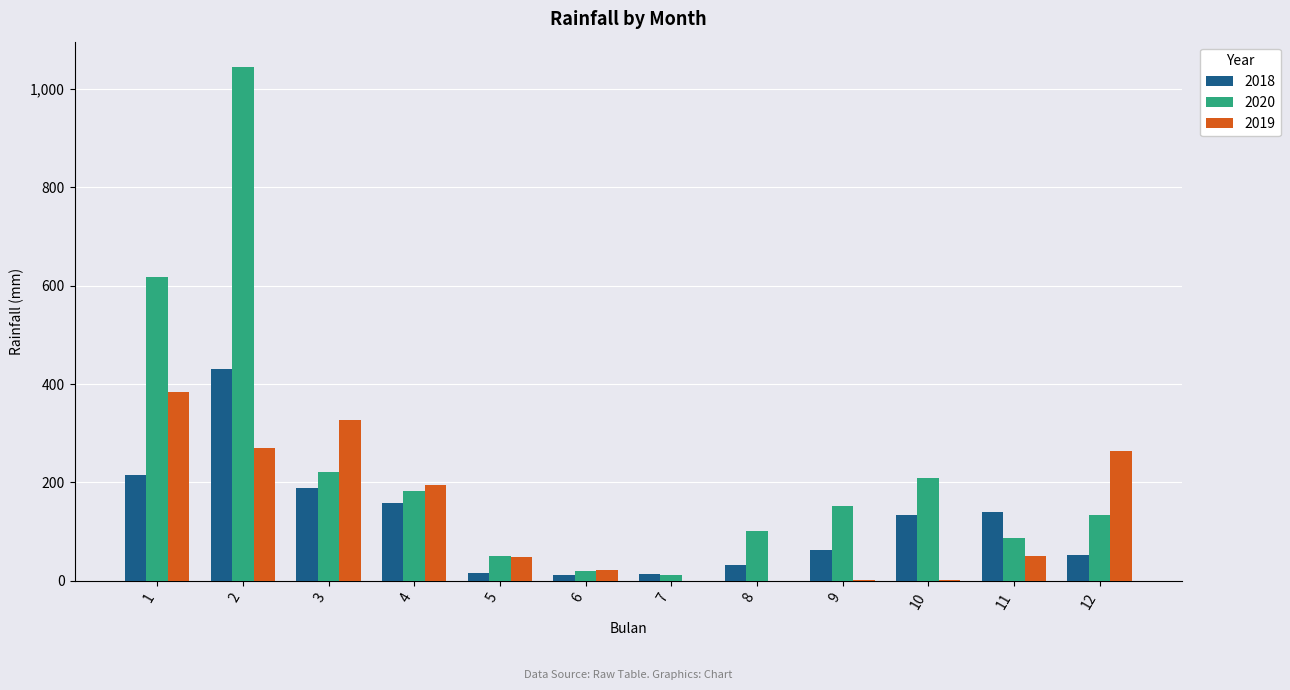

At which category is the sum across all series the highest?

2